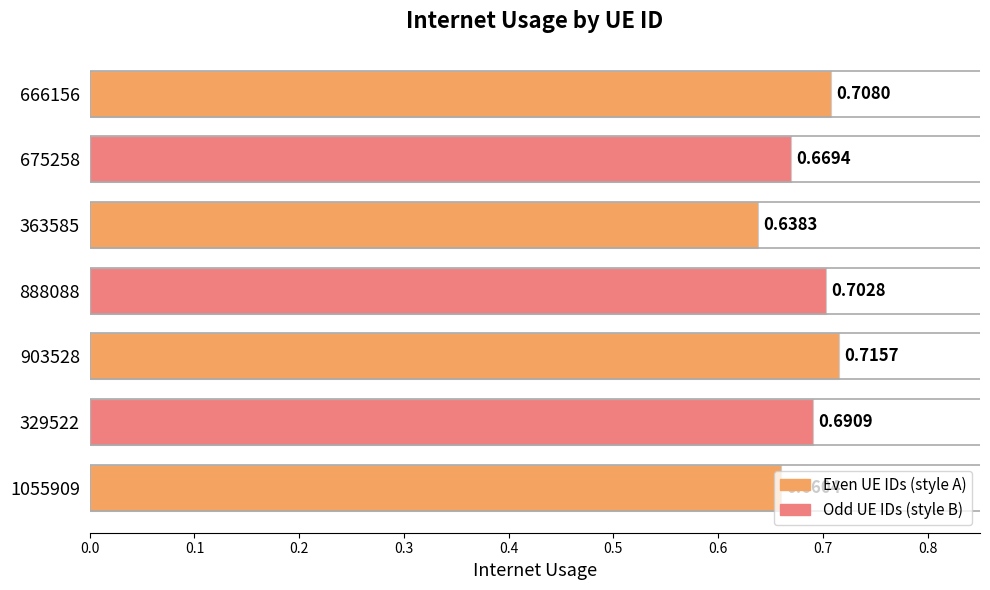

Rank the categories by value from highest to lowest.

903528, 666156, 888088, 329522, 675258, 1055909, 363585